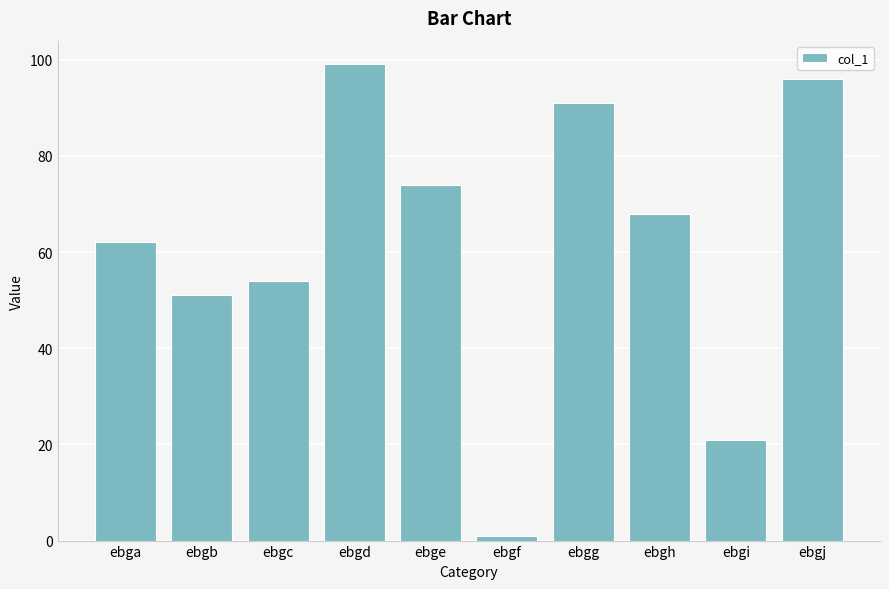

Reading right to left, what are all the values shown in this chart?

96	21	68	91	1	74	99	54	51	62